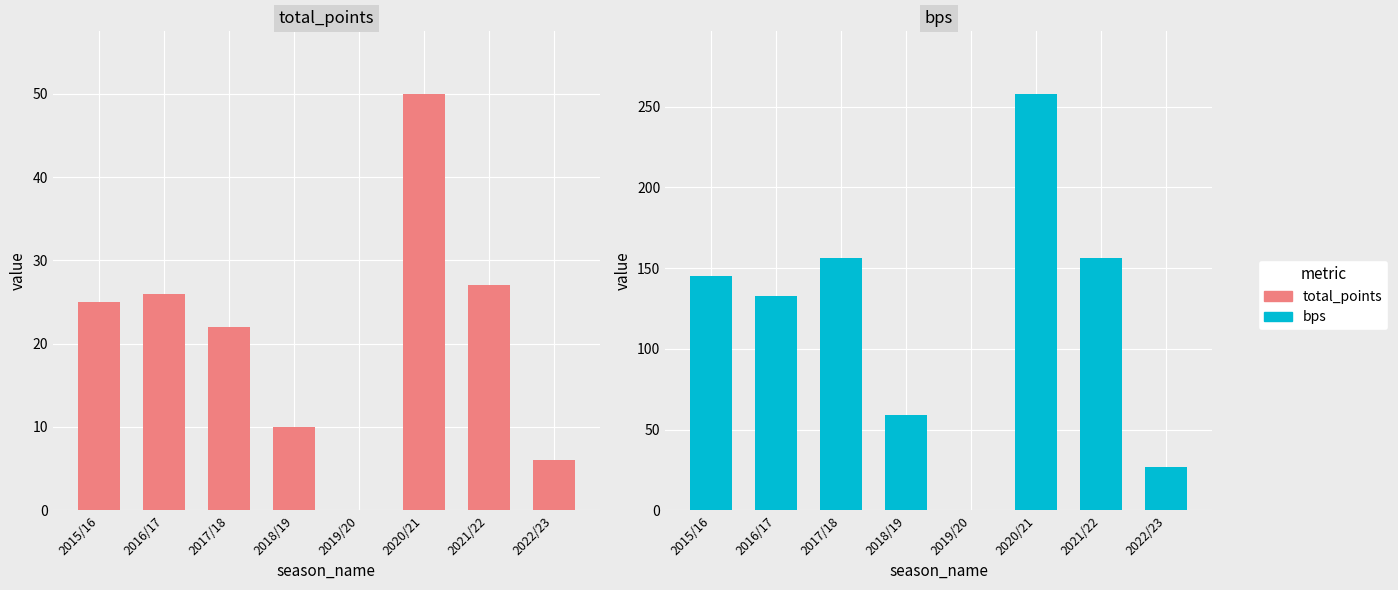

Reading left to right, transcribe all the data shown in this chart.

total_points: 25	26	22	10	0	50	27	6
bps: 145	133	156	59	0	258	156	27